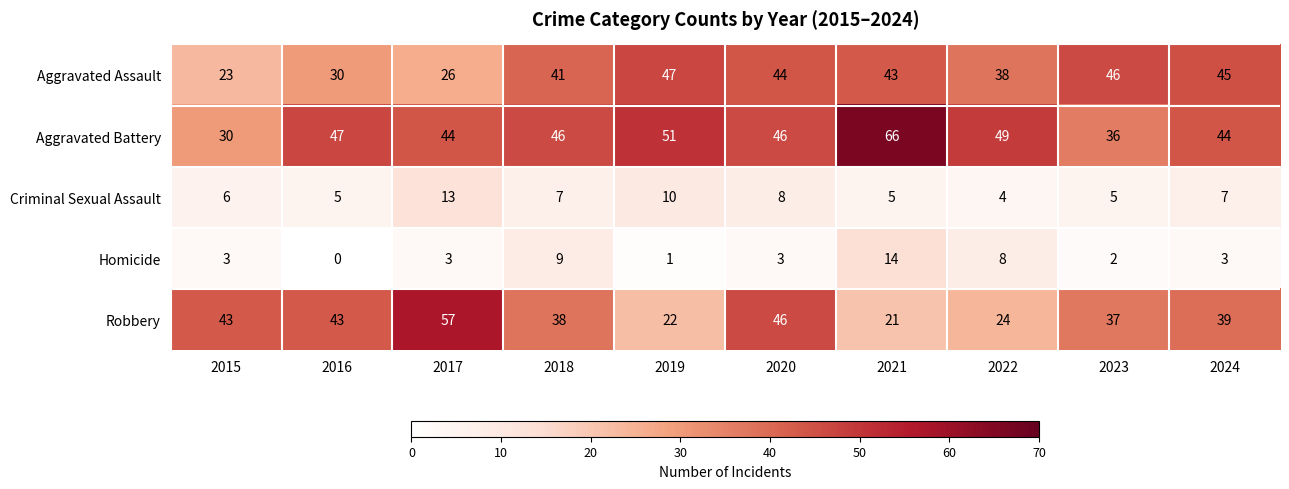

At which category is the sum across all series the highest?

2021